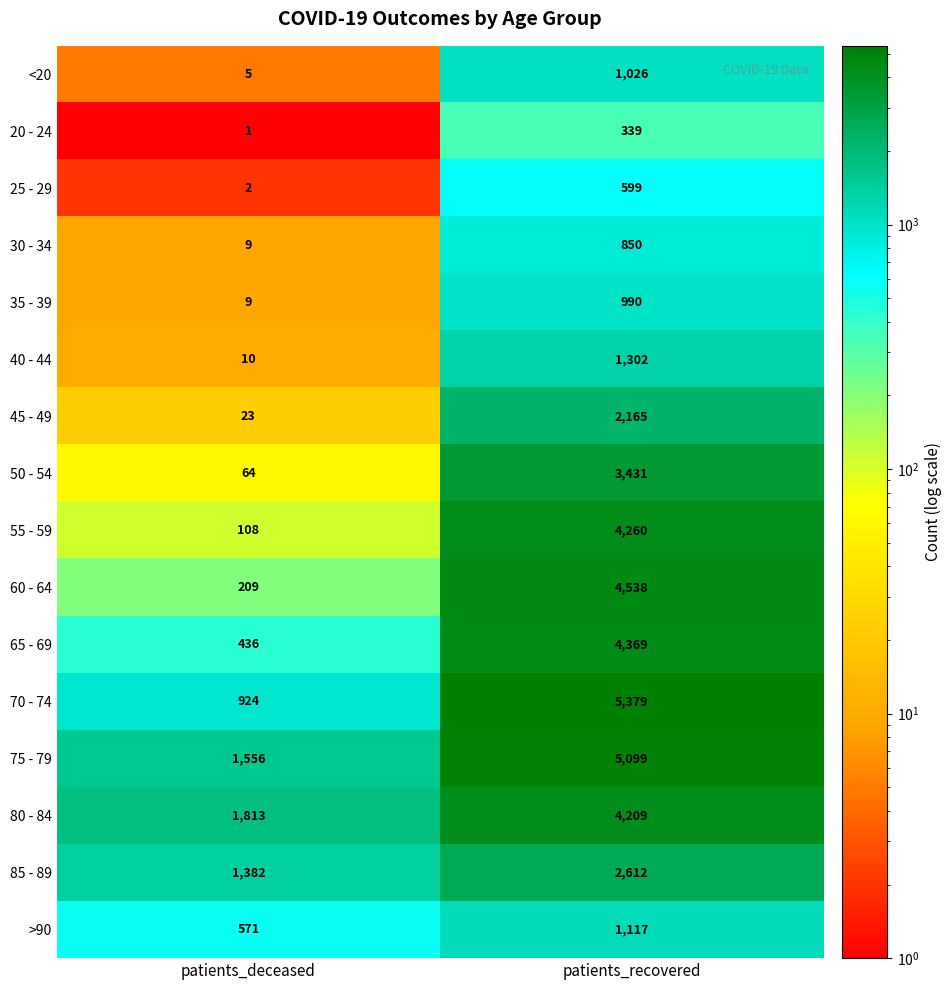

What is the sum of the 70 - 74 values at patients_recovered and patients_deceased?

6303